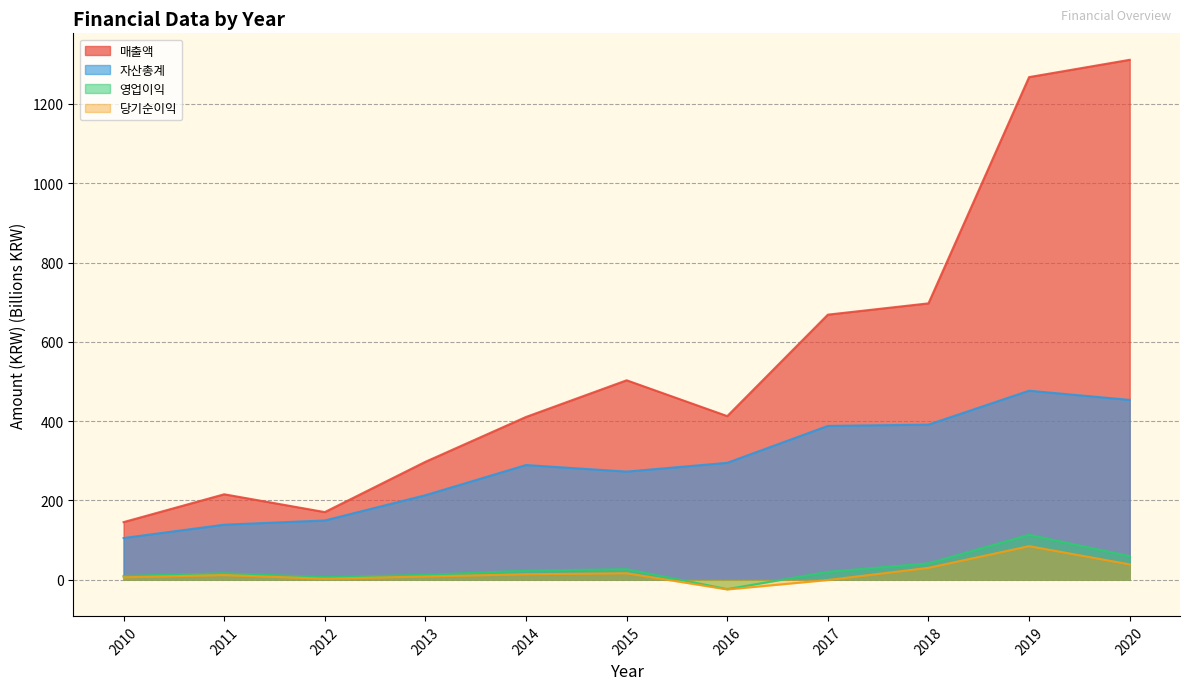

True or false: 자산총계 has a value of 391.1 at 2018.

True